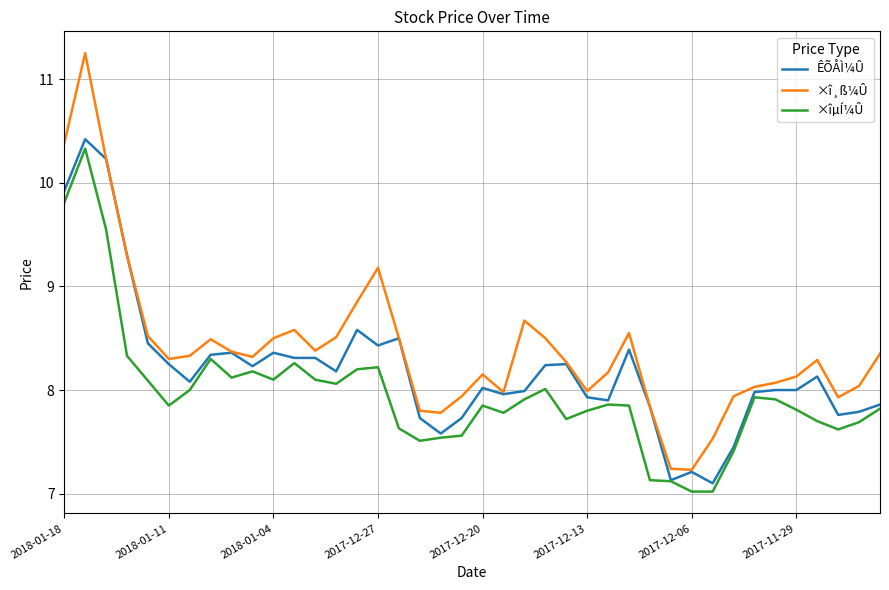

Which series has the largest total across all categories?

×î¸ß¼Û